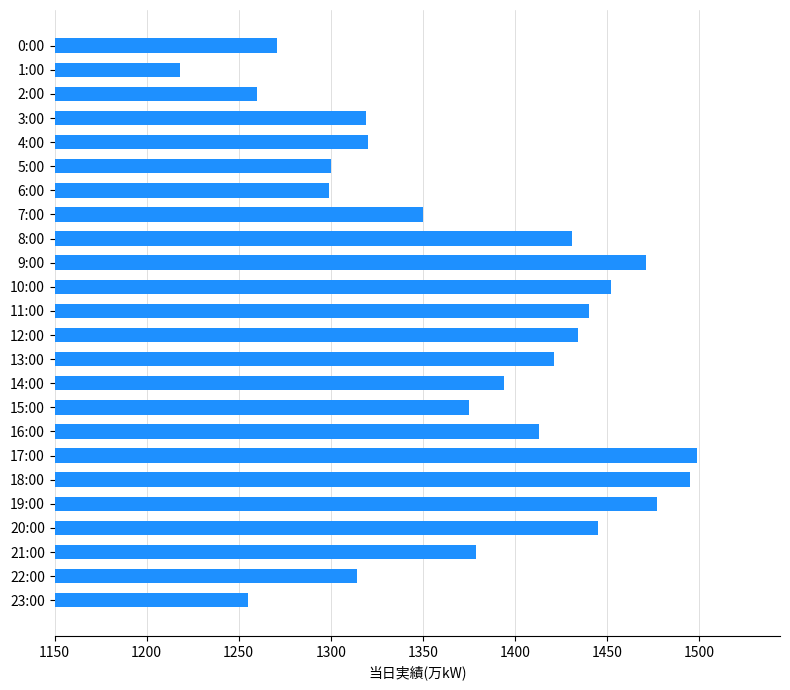

At which category does the chart reach its minimum across all series?

1:00